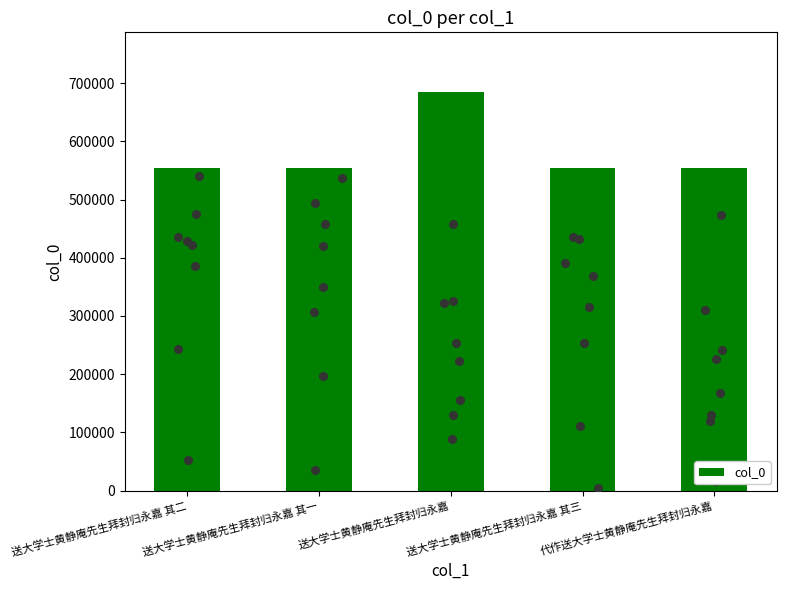

What is the change in value from 送大学士黄静庵先生拜封归永嘉 其一 to 送大学士黄静庵先生拜封归永嘉 其三?

+2